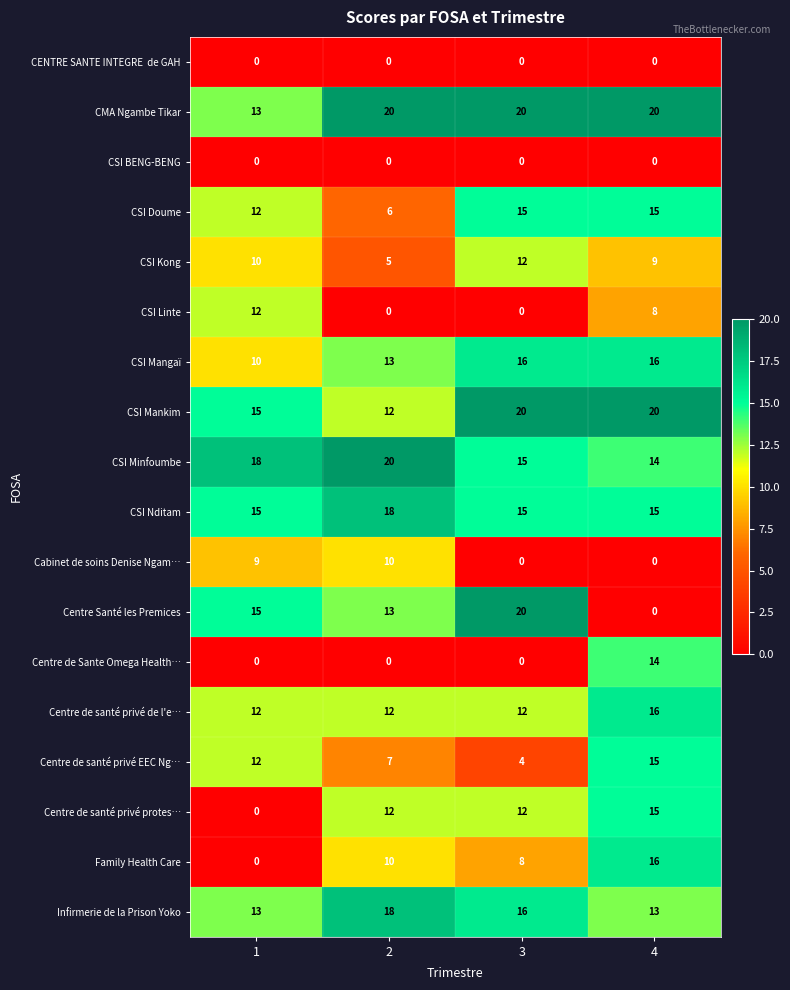

What is the total value across all series at 4?

206